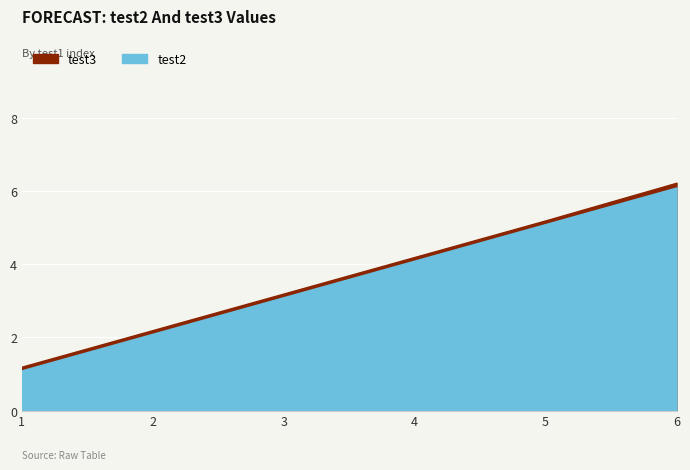

What is the value of the test2 point at the 5th from the left?

5.1